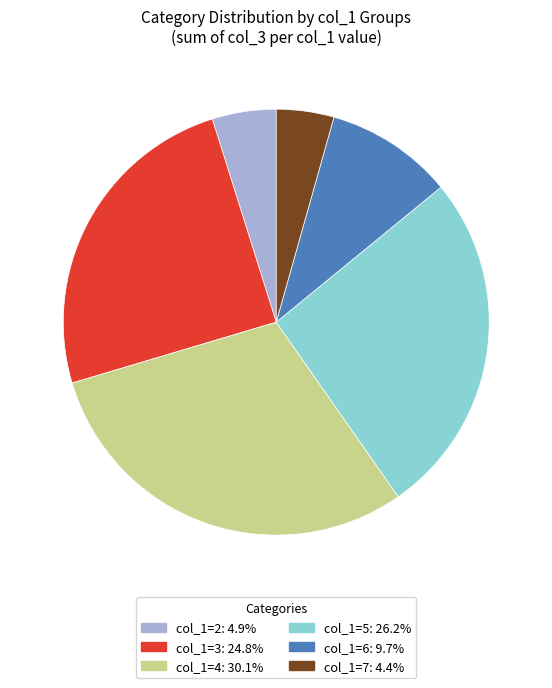

Does col_1=5: 26.2% represent more than half of the total?

No